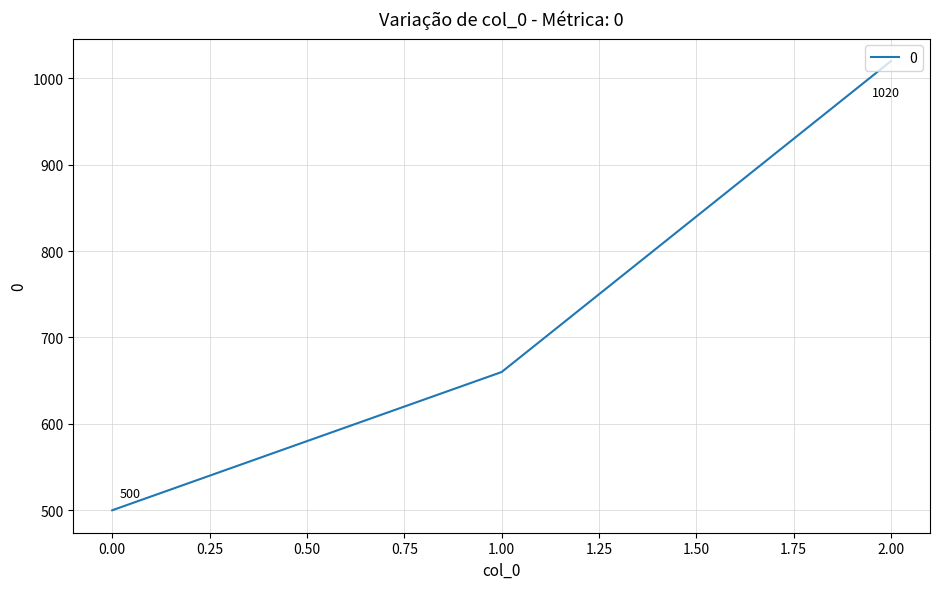

How many values are between 500 and 1020?

3